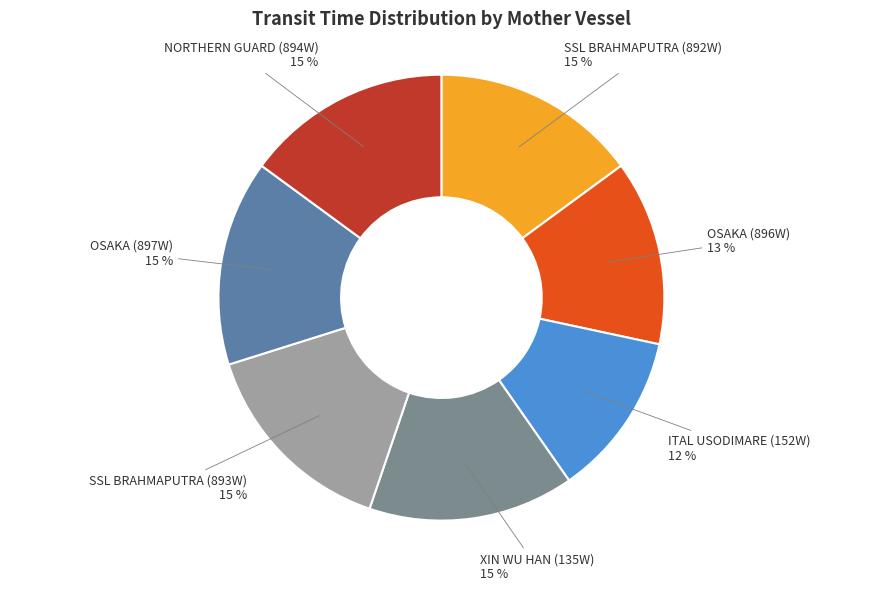

To the nearest percent, what is the average slice percentage?

14%